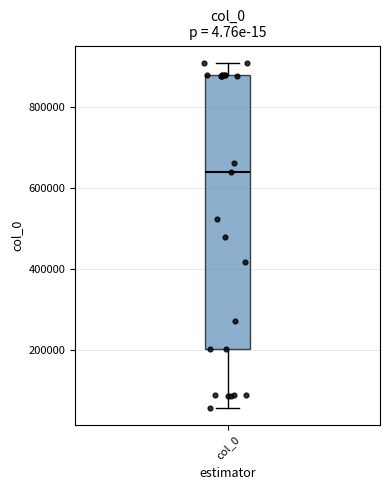

Read this box plot against the y-axis: the position of the median line, the range covered by the box, and the ends of both whiskers. The values are not printed on the chart, so give them approximately, as read against the axis.

median 640000, box 200000 to 880000, whiskers 60000 to 900000